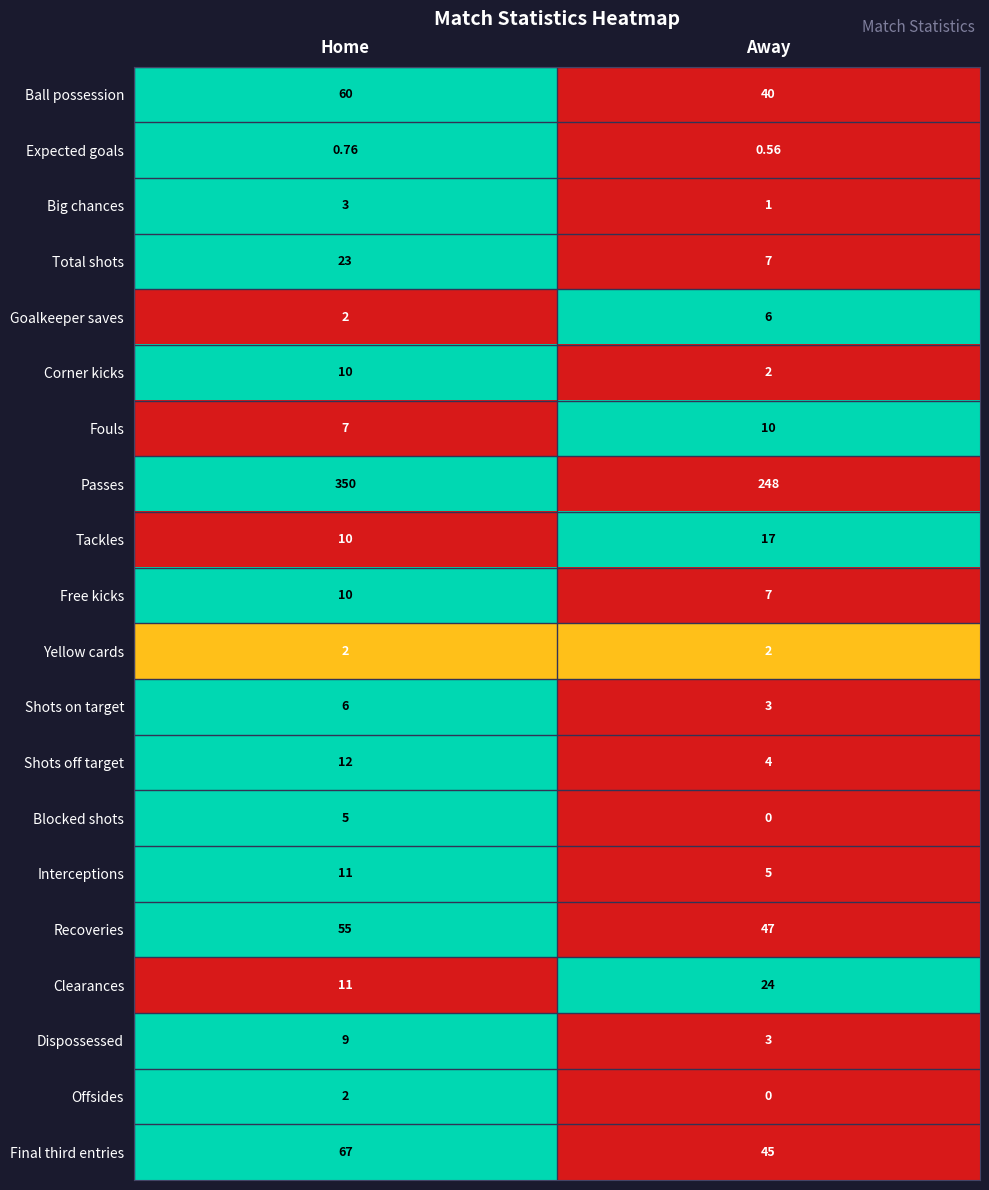

At which category does the chart reach its peak across all series?

Home